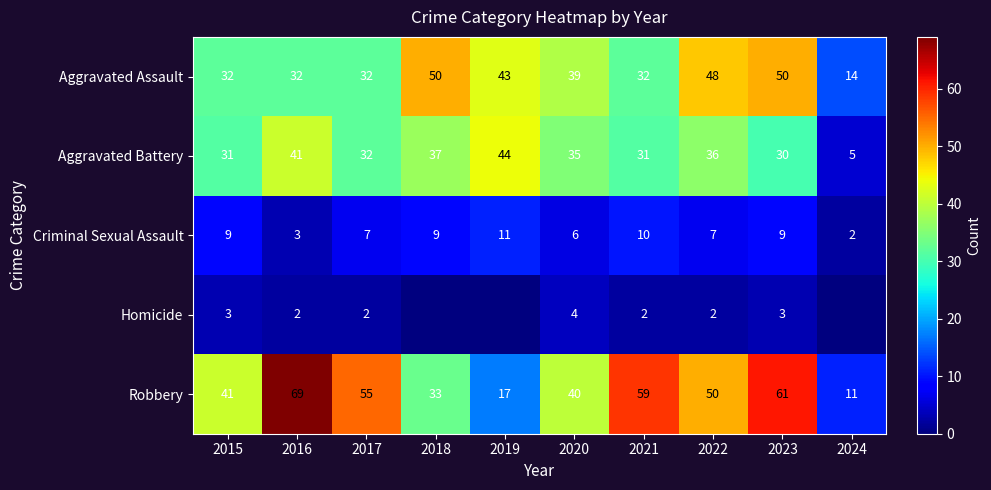

At how many categories does at least one series exceed 37?

9